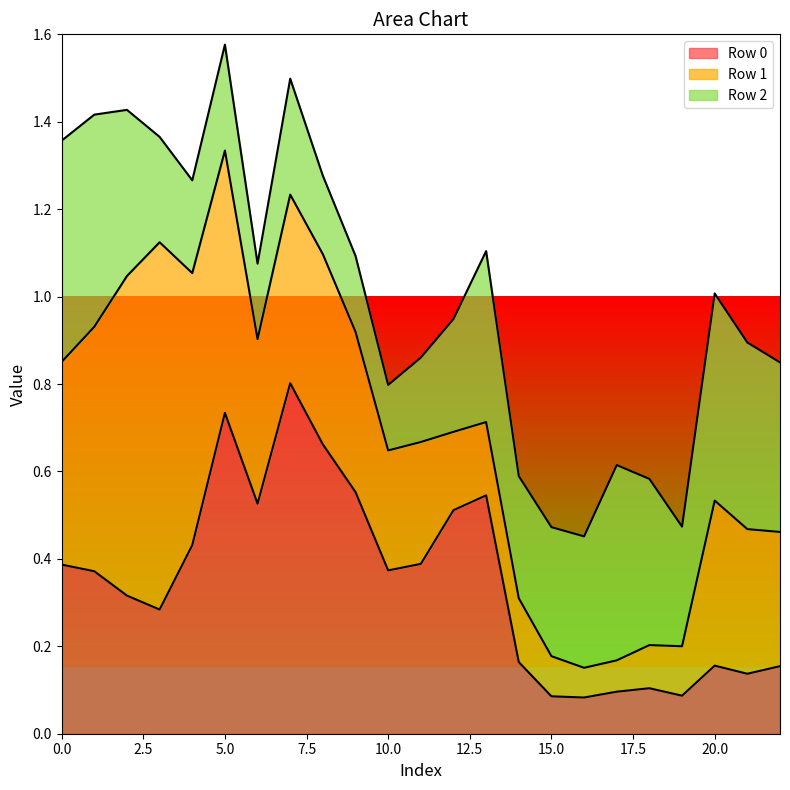

What is the value of the Row 0 point at the 6th from the left?

0.7